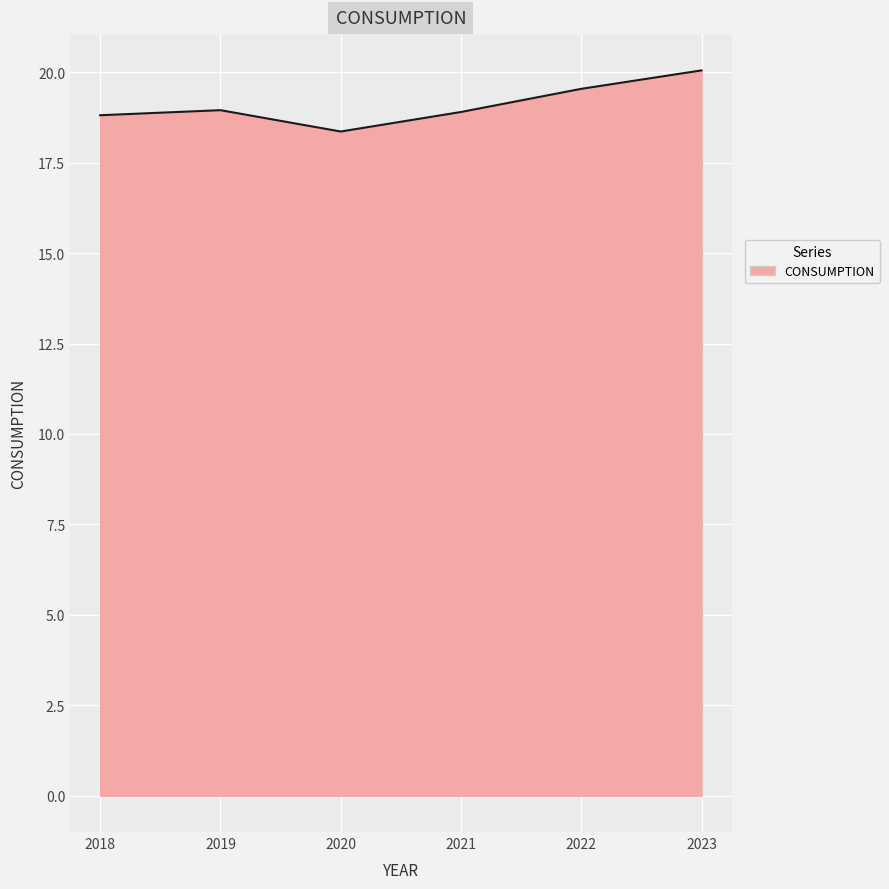

Which has a higher value, 2023 or 2020?

2023